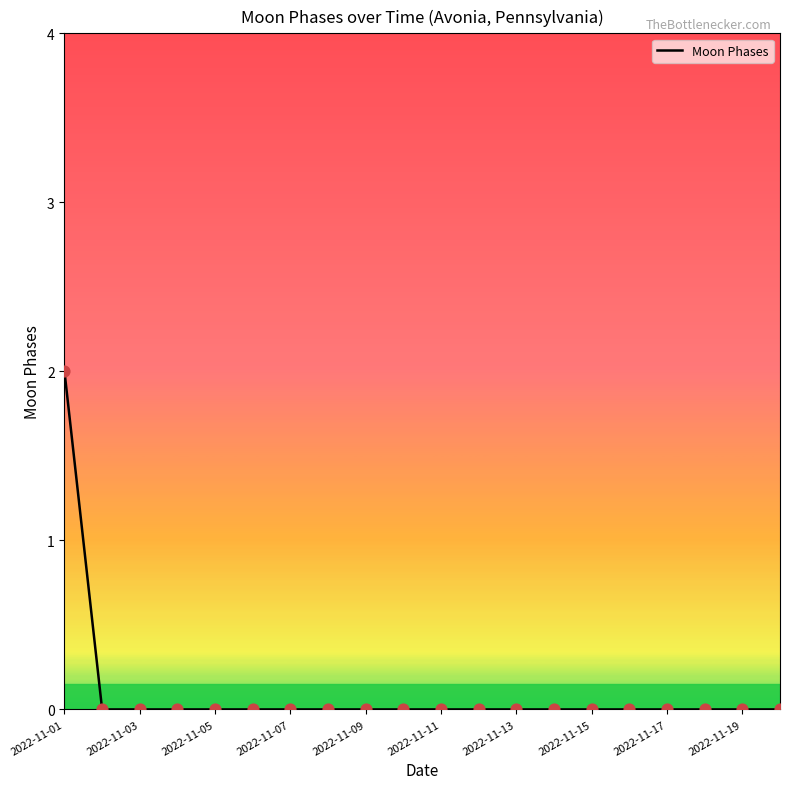

How many lines are shown in the chart?

1